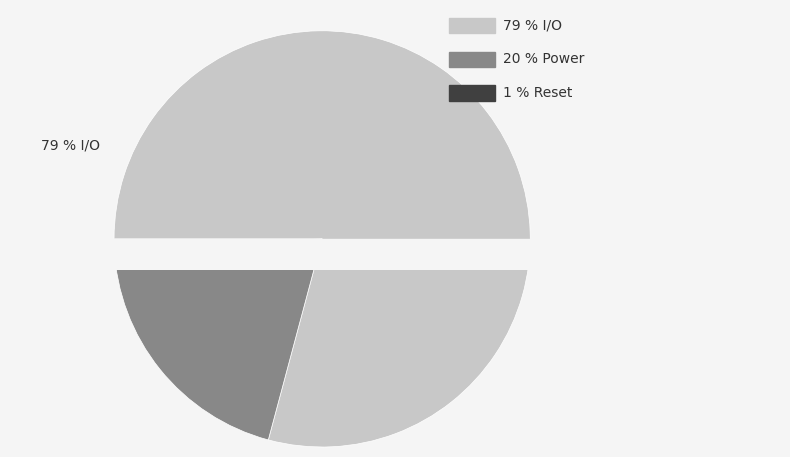

What is the largest slice in the pie chart?

I/O